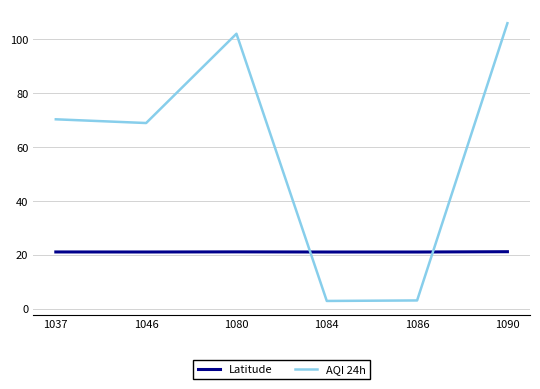

List the series in order of their peak value, highest first.

AQI 24h, Latitude